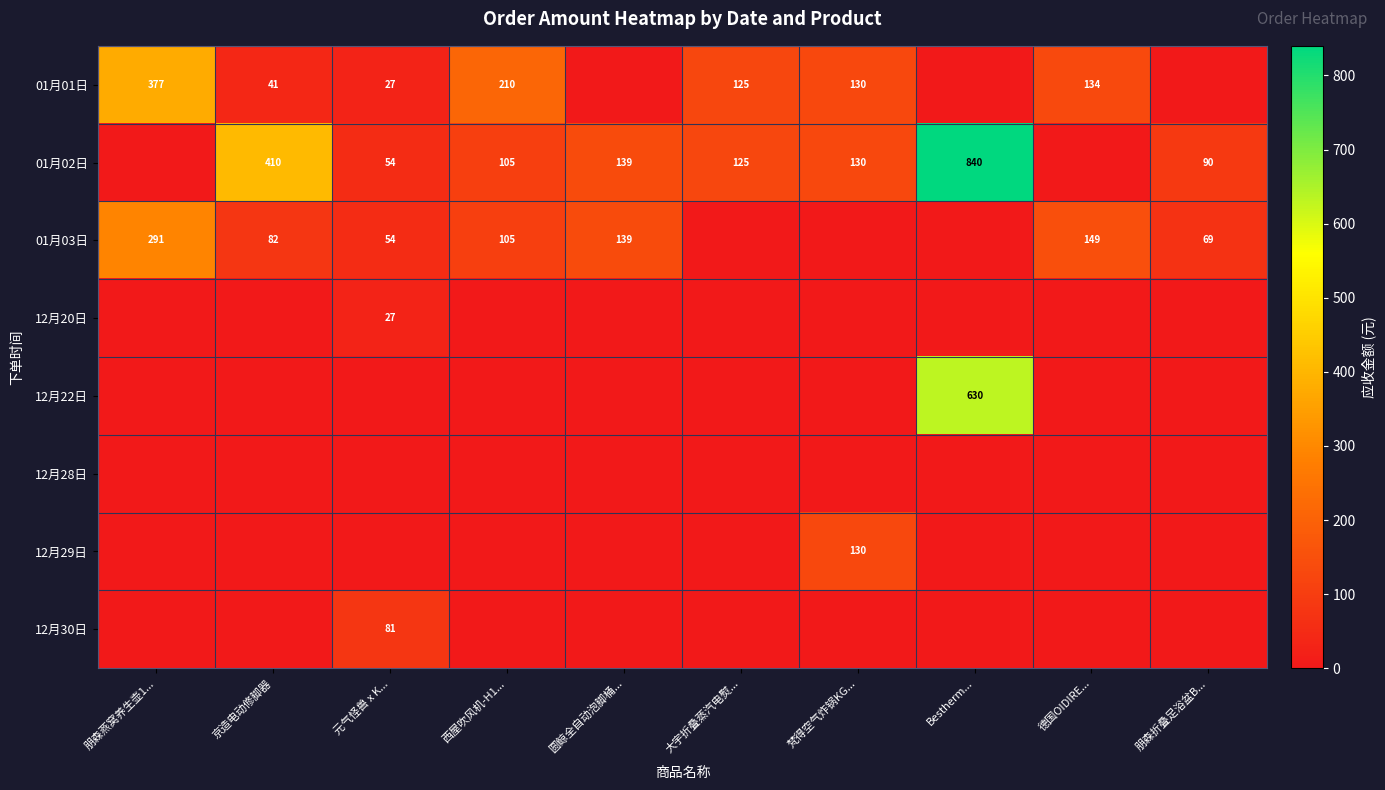

Between Bestherm... and 西屋吹风机-H1..., which is larger?

西屋吹风机-H1...